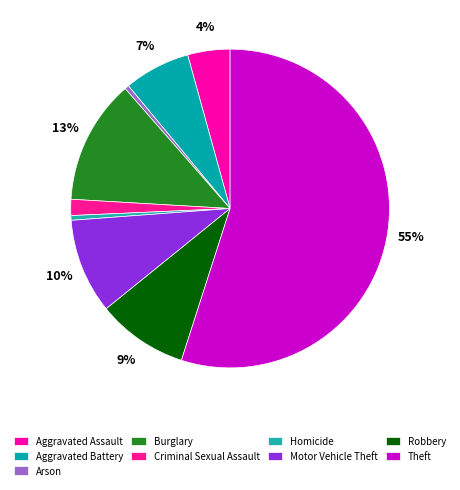

Do Criminal Sexual Assault and Theft together represent more than half of the pie?

Yes